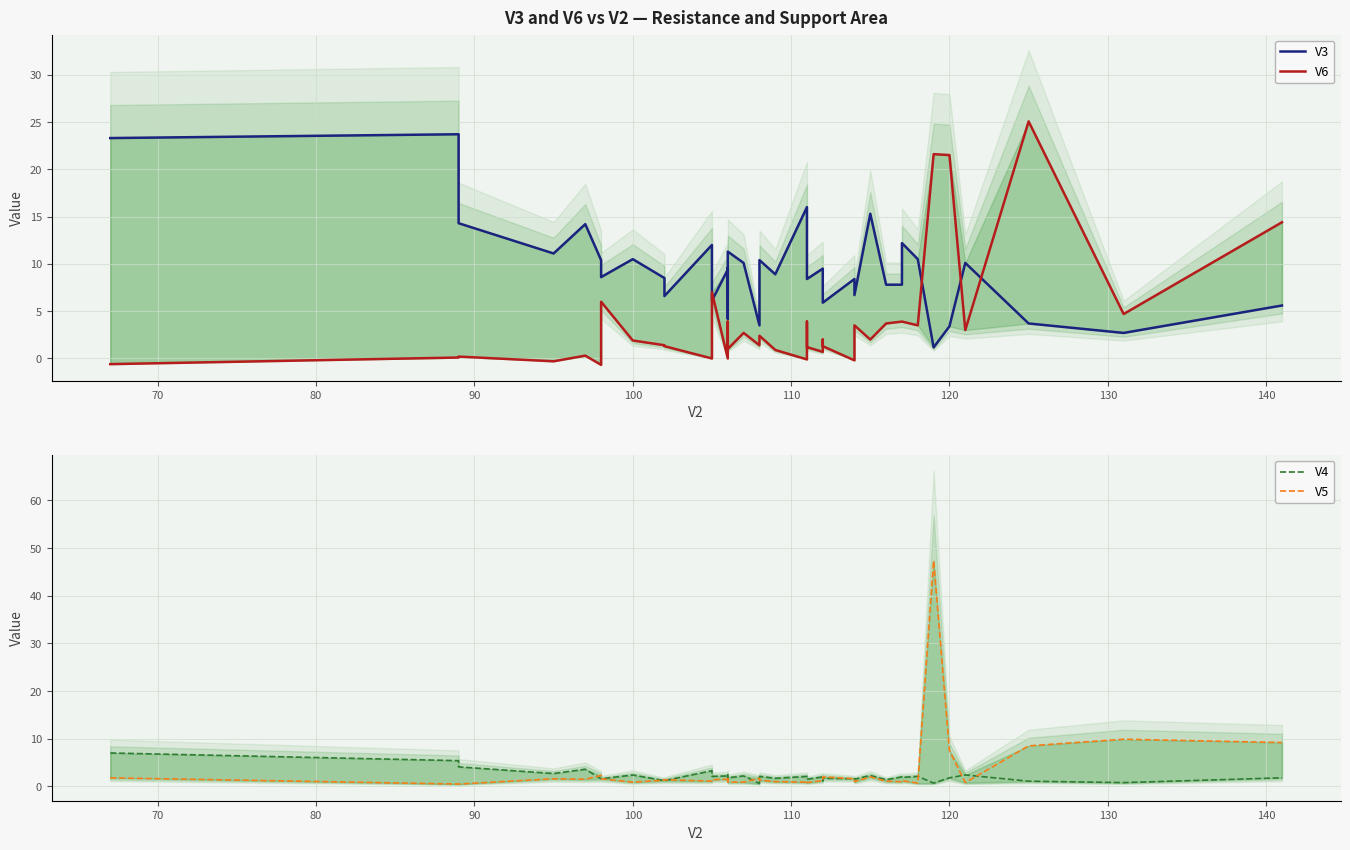

In V5, how many points are lower than both neighbors (excluding endpoints)?

10